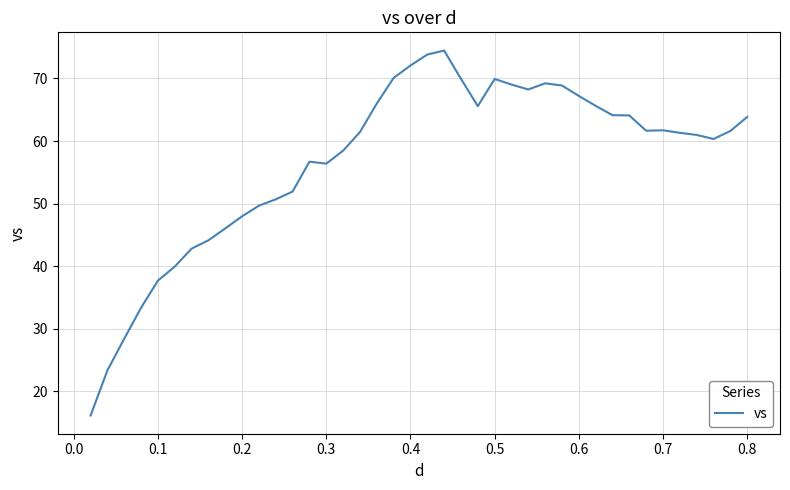

What is the smallest value displayed?

16.2